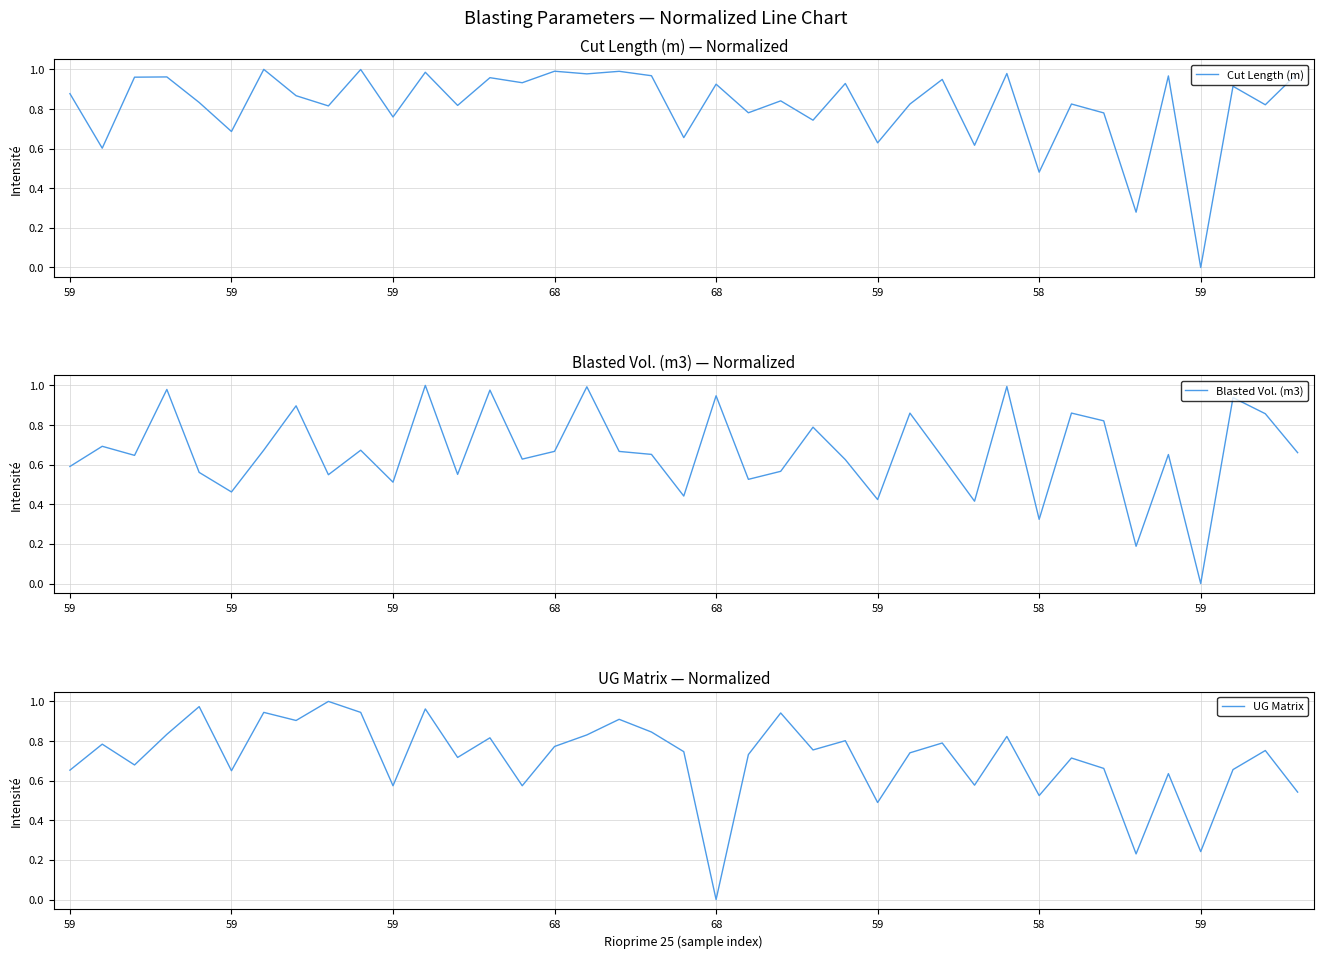

The value of Blasted Vol. (m3) at 59 is 0.9. True or false?

True